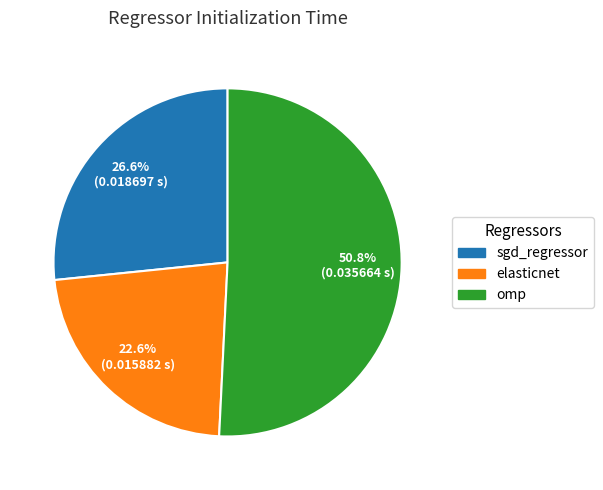

Does omp represent more than half of the total?

Yes